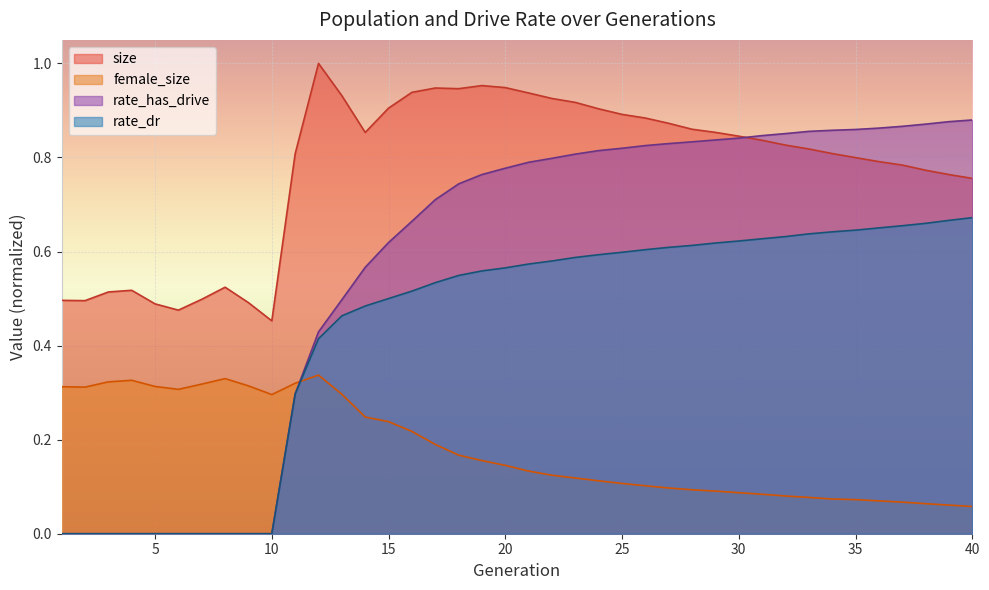

Which has a higher value, 28 or 27?

27